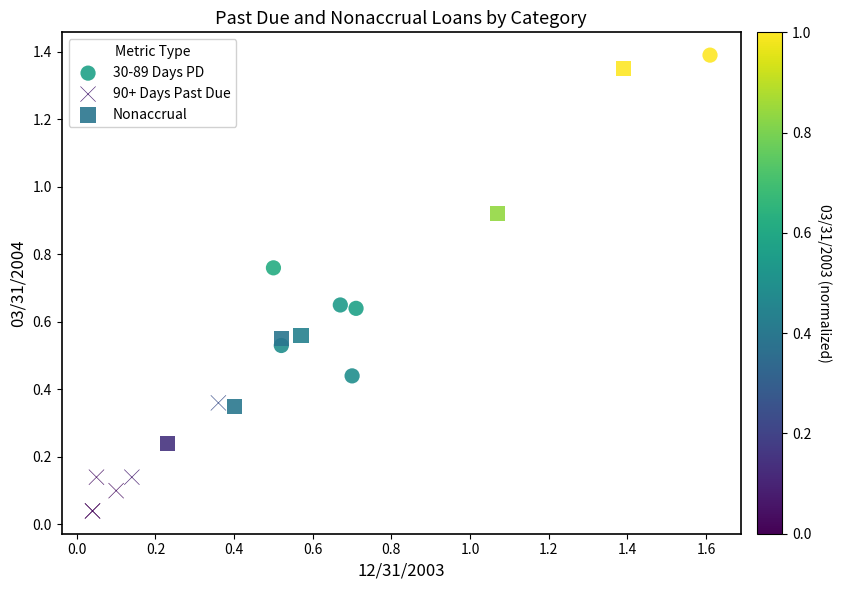

Which series contains the lowest Y value?

90+ Days Past Due